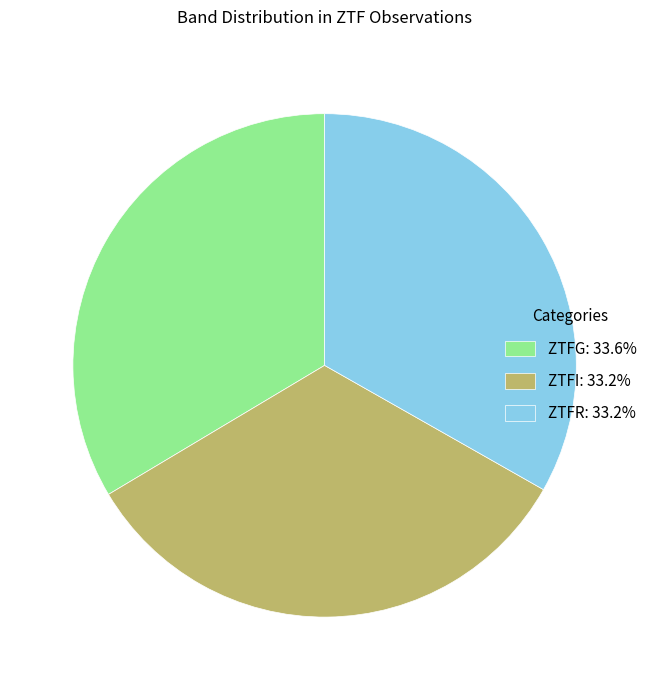

Count the number of slices in the pie.

3